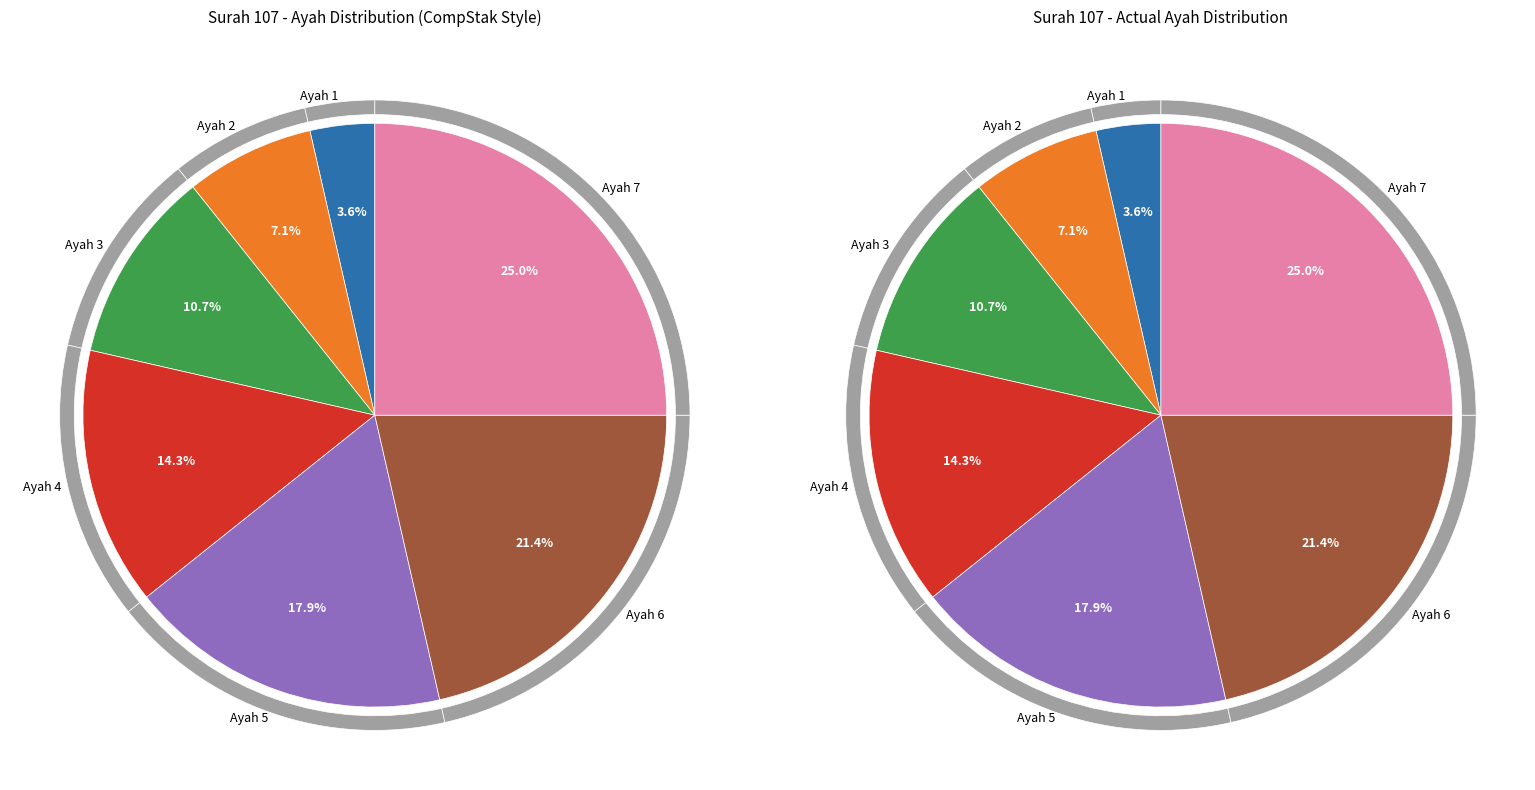

Is it true that Ayah 2 is 18% of the pie?

False